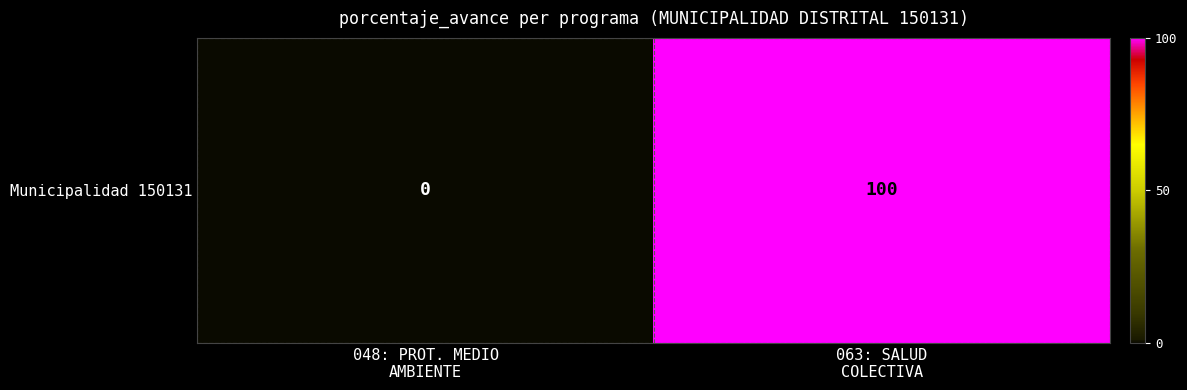

What is the difference between the maximum and minimum values?

100